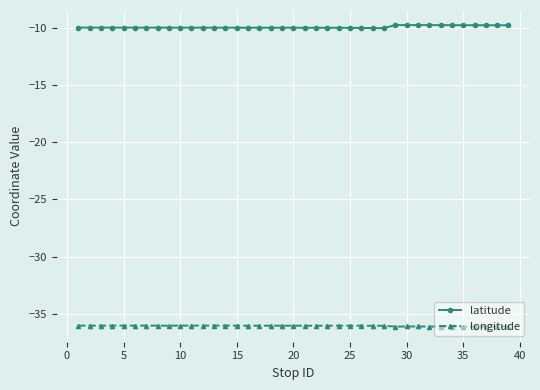

What is the maximum value for longitude?

-36.0